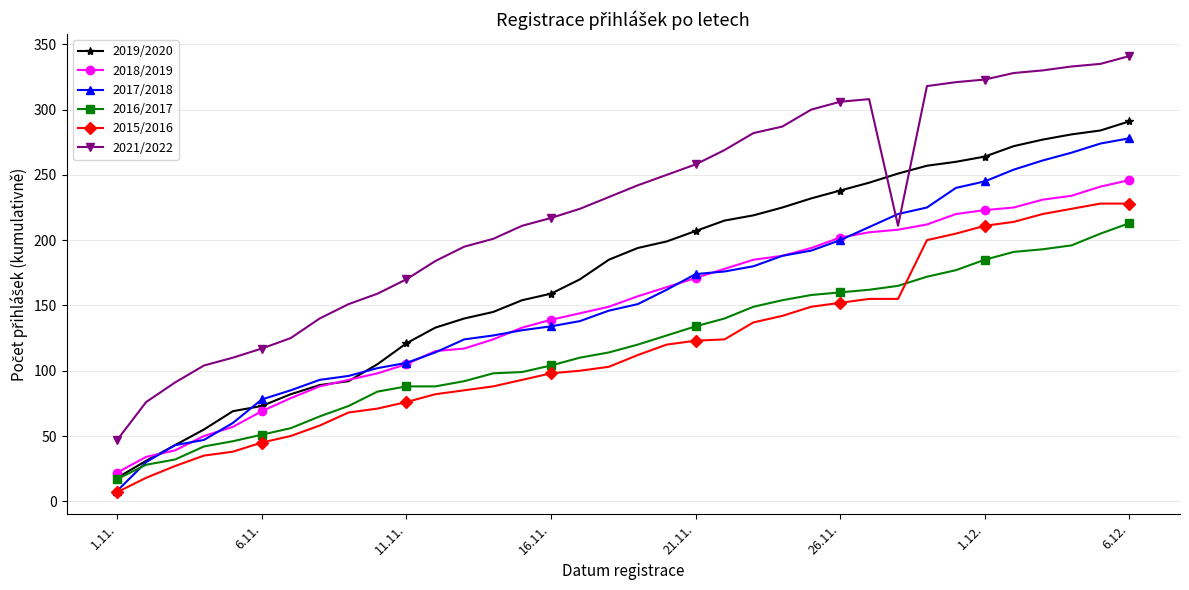

Which series has the largest total across all categories?

2021/2022